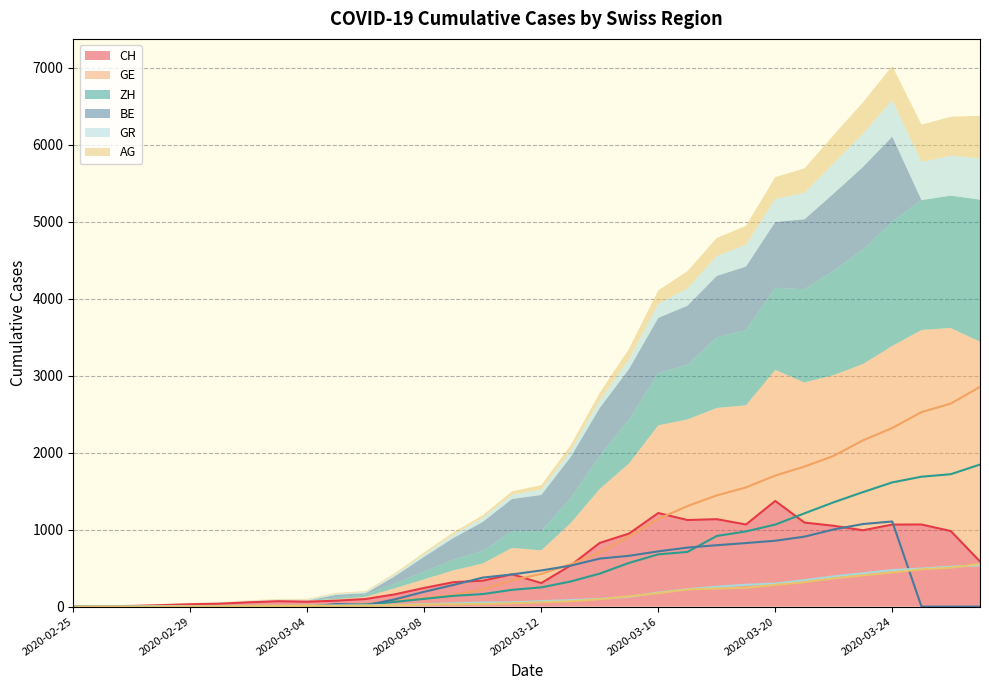

The value of CH at 2020-03-24 is 1446. True or false?

False